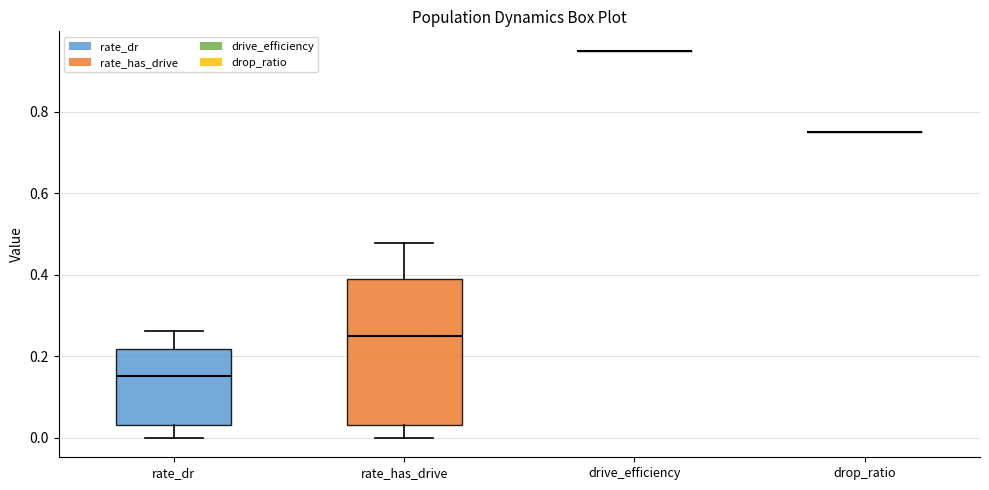

Reading left to right, transcribe this box plot: for each box, give where its median line is, the range the box spans, and where its two whiskers end, as read against the y-axis. The values are not printed on the chart, so give them approximately, as read against the axis.

rate_dr: median 0.16, box 0.04 to 0.22, whiskers 0.00 to 0.26
rate_has_drive: median 0.26, box 0.04 to 0.38, whiskers 0.00 to 0.48
drive_efficiency: box collapsed to a line at 0.96, whiskers 0.96 to 0.96
drop_ratio: box collapsed to a line at 0.76, whiskers 0.76 to 0.76